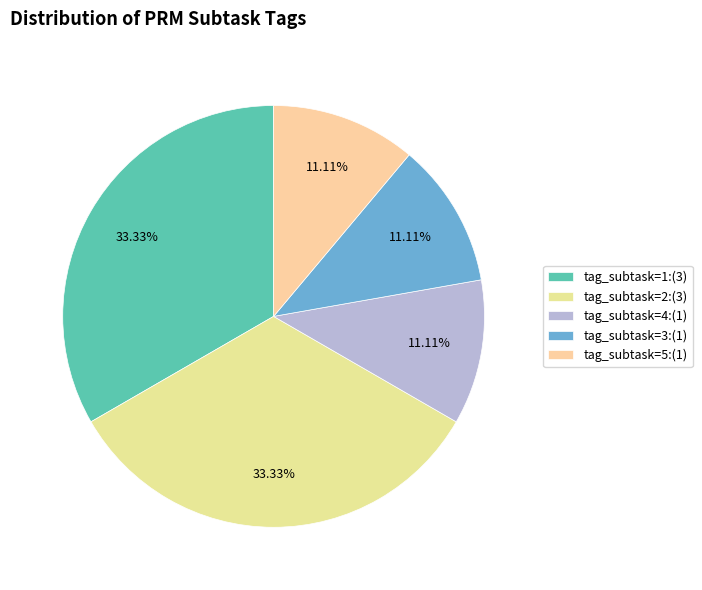

Count the number of slices in the pie.

5